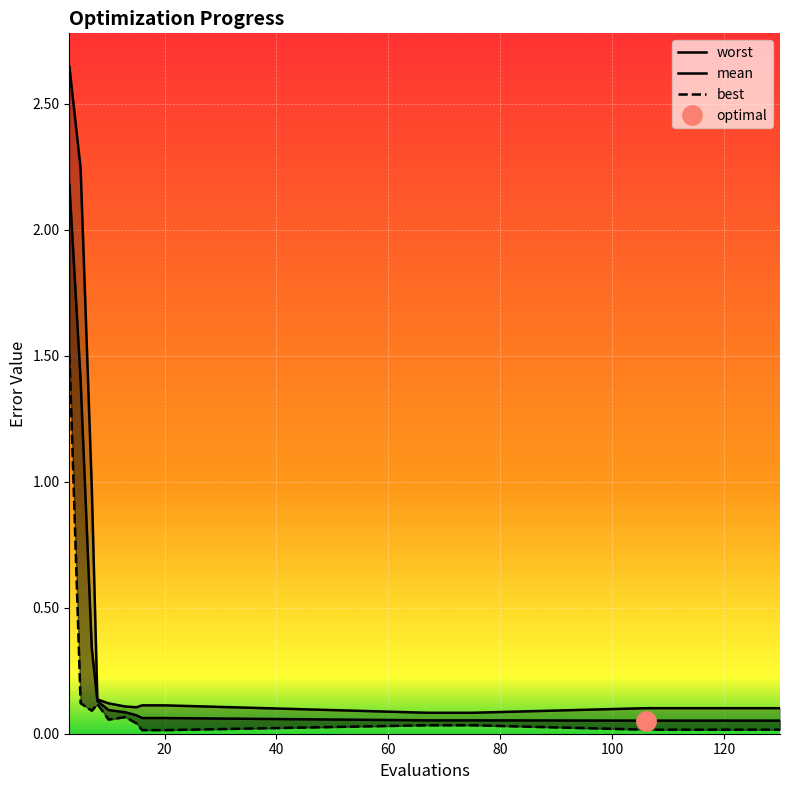

At how many categories does at least one series exceed 1?

2